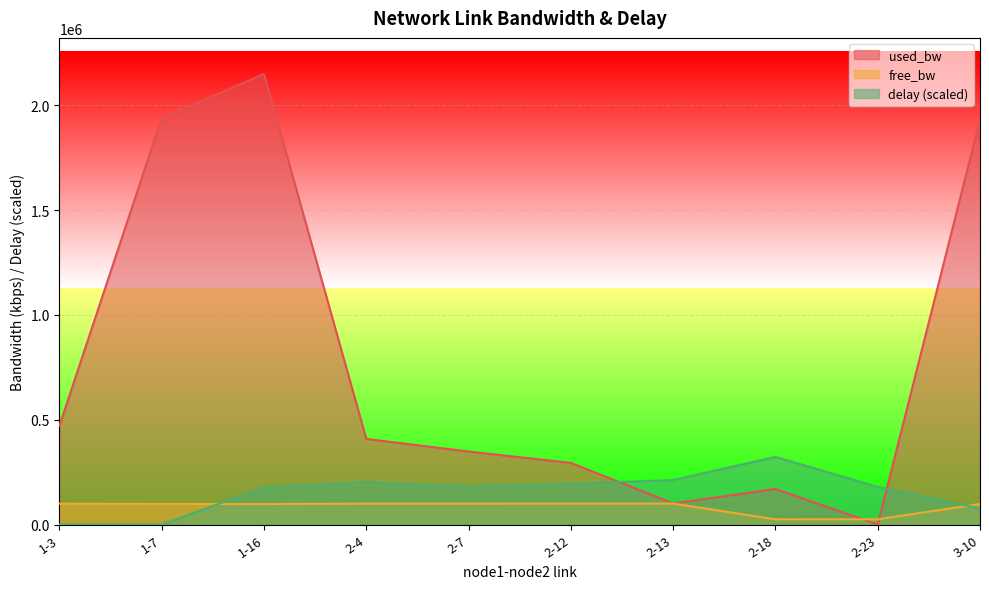

Which series has the largest total across all categories?

used_bw